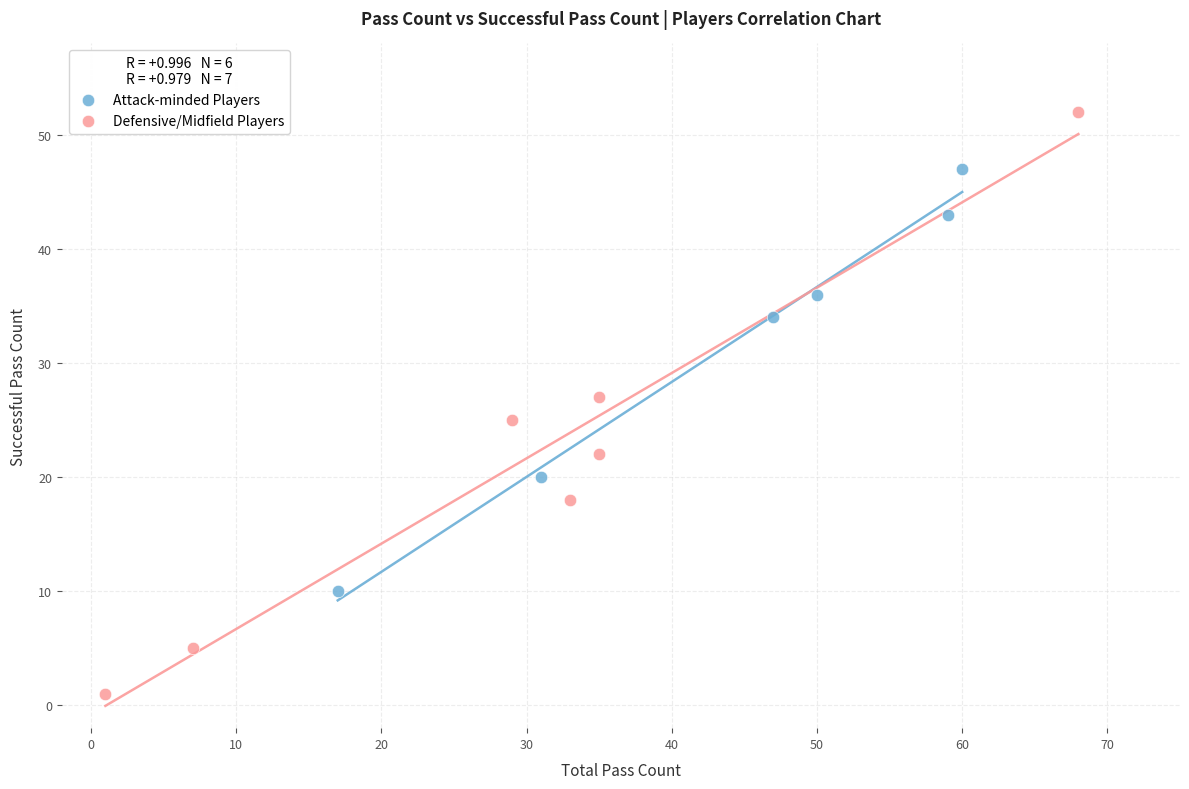

Which series contains the lowest Y value?

Defensive/Midfield Players